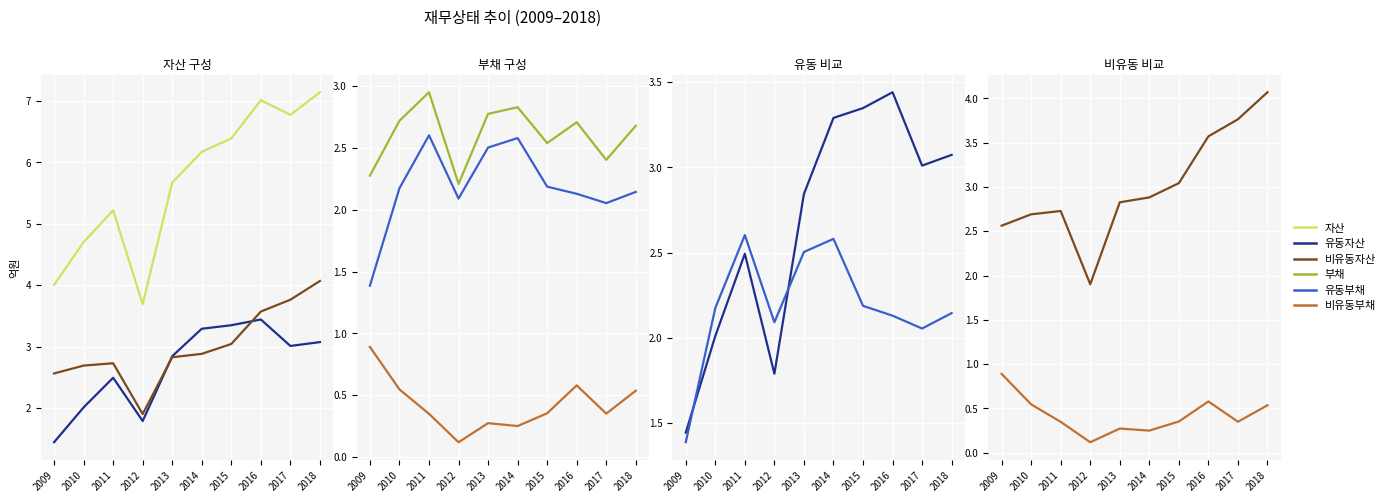

The value of 유동부채 at 2017 is 1.3. True or false?

False